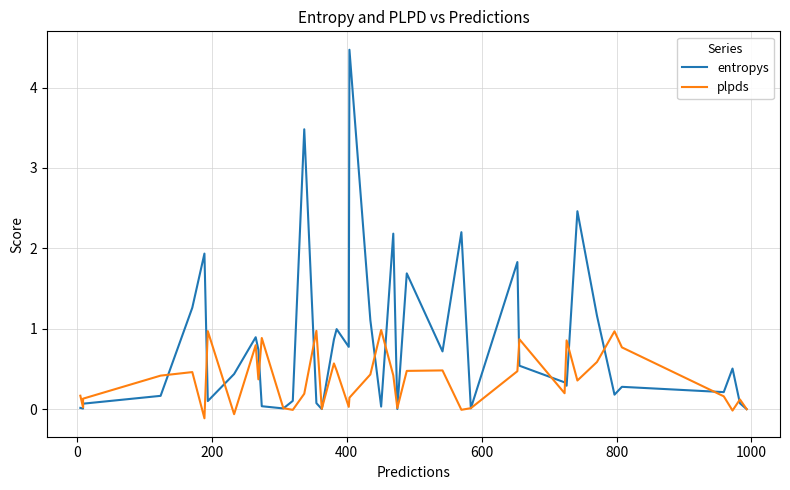

How many categories are shown in the chart?

40